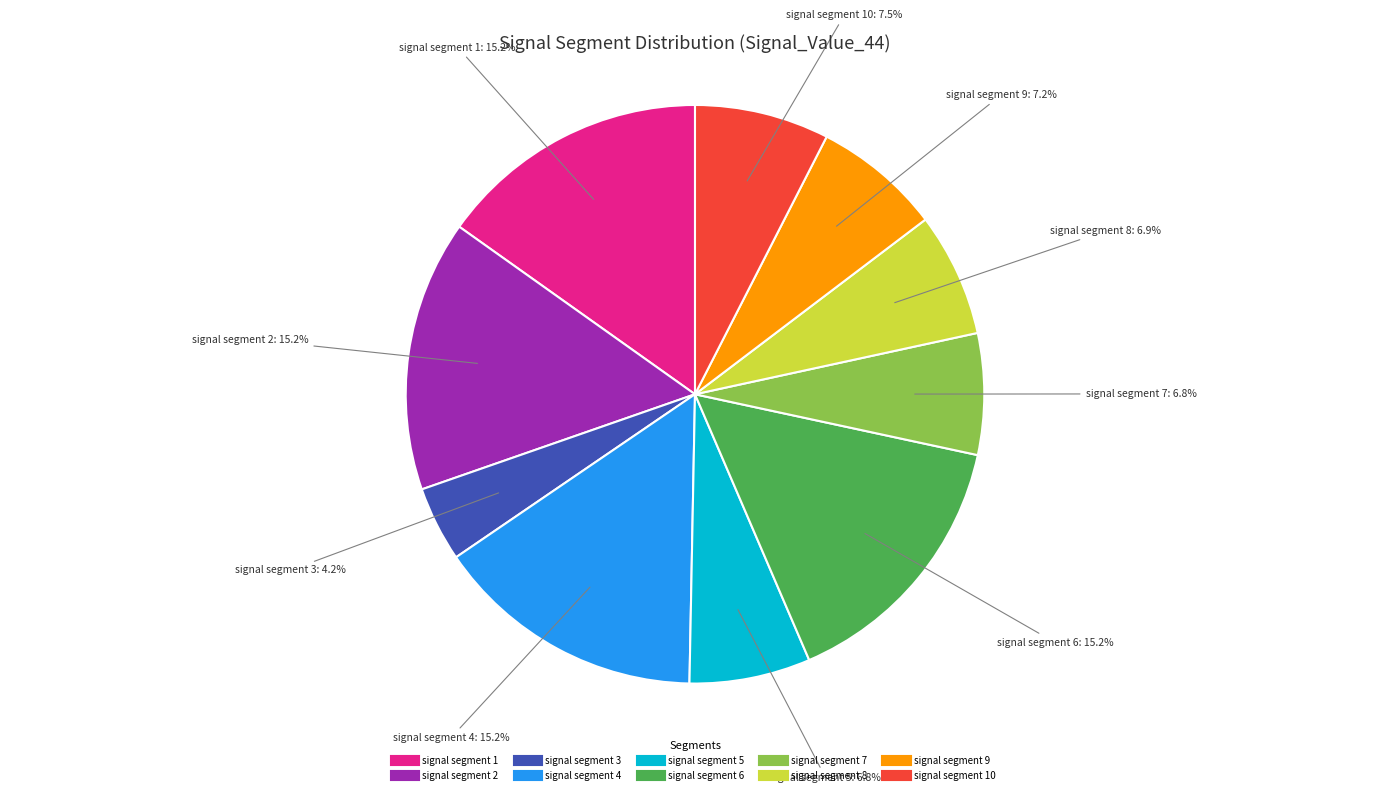

How many slices are in this pie chart?

10